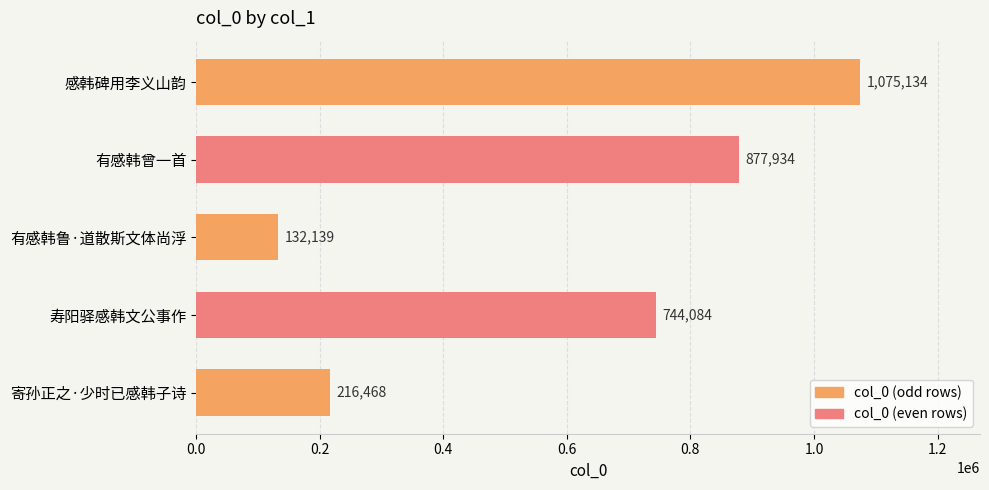

What is the difference between the values at 有感韩曾一首 and 感韩碑用李义山韵?

197200